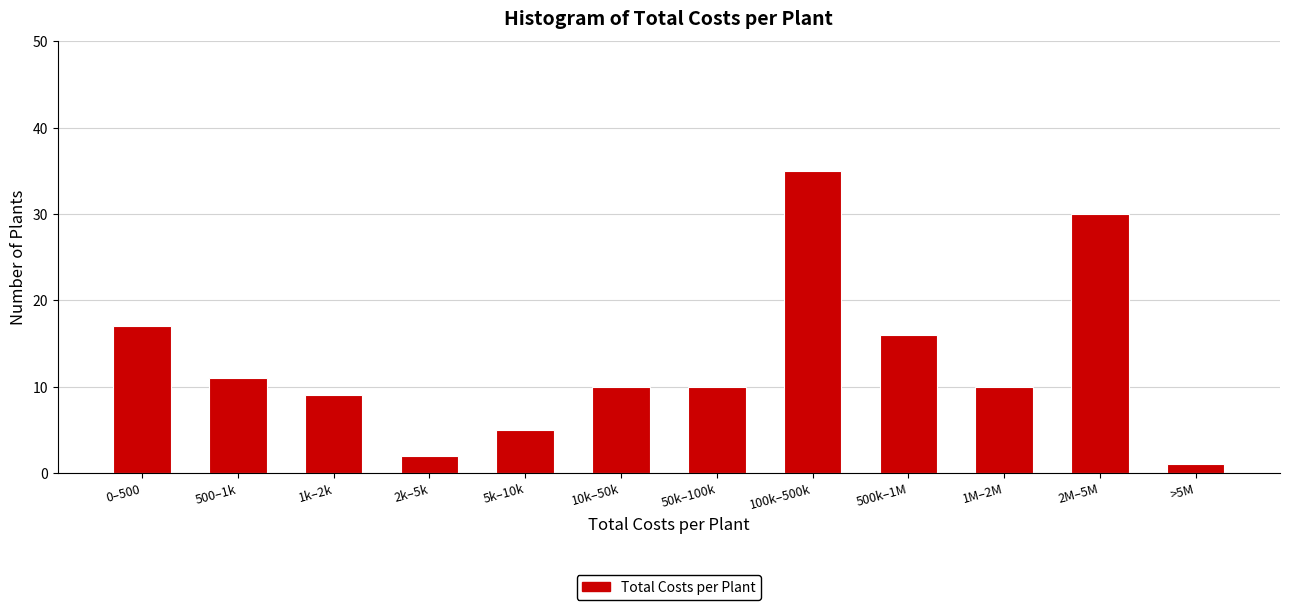

Reading left to right, extract all data points from this chart.

0–500=17	500–1k=11	1k–2k=9	2k–5k=2	5k–10k=5	10k–50k=10	50k–100k=10	100k–500k=35	500k–1M=16	1M–2M=10	2M–5M=30	>5M=1